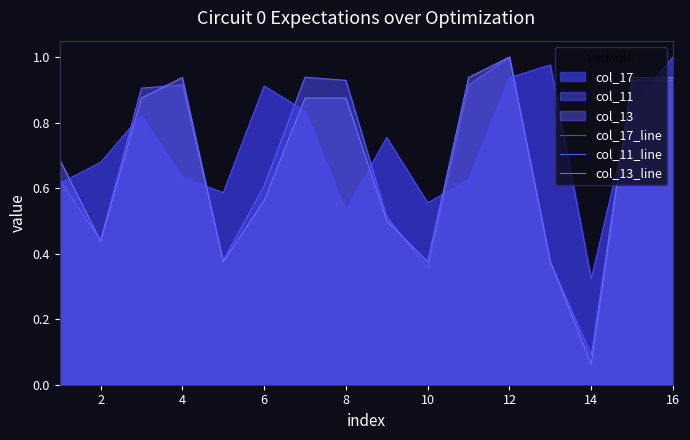

Does the chart have visible grid lines?

No